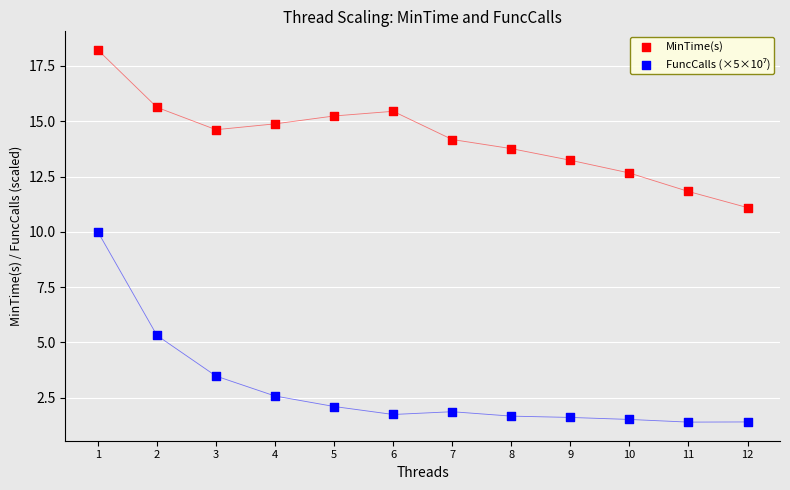

Which series contains the highest Y value?

MinTime(s)